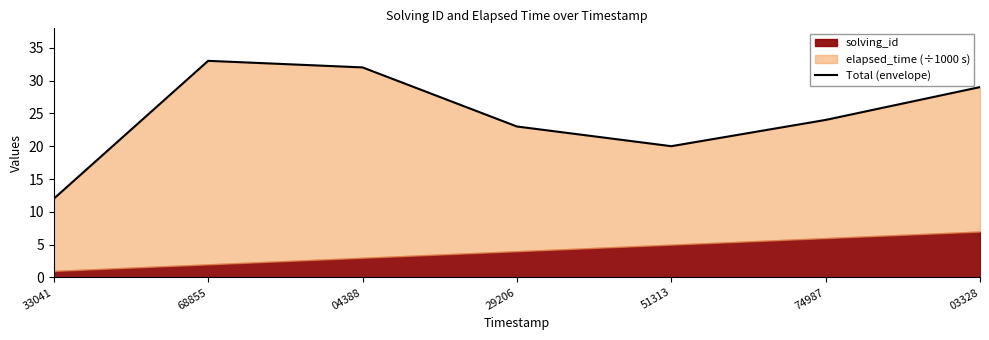

What is the label of the 5th point from the left?

51313